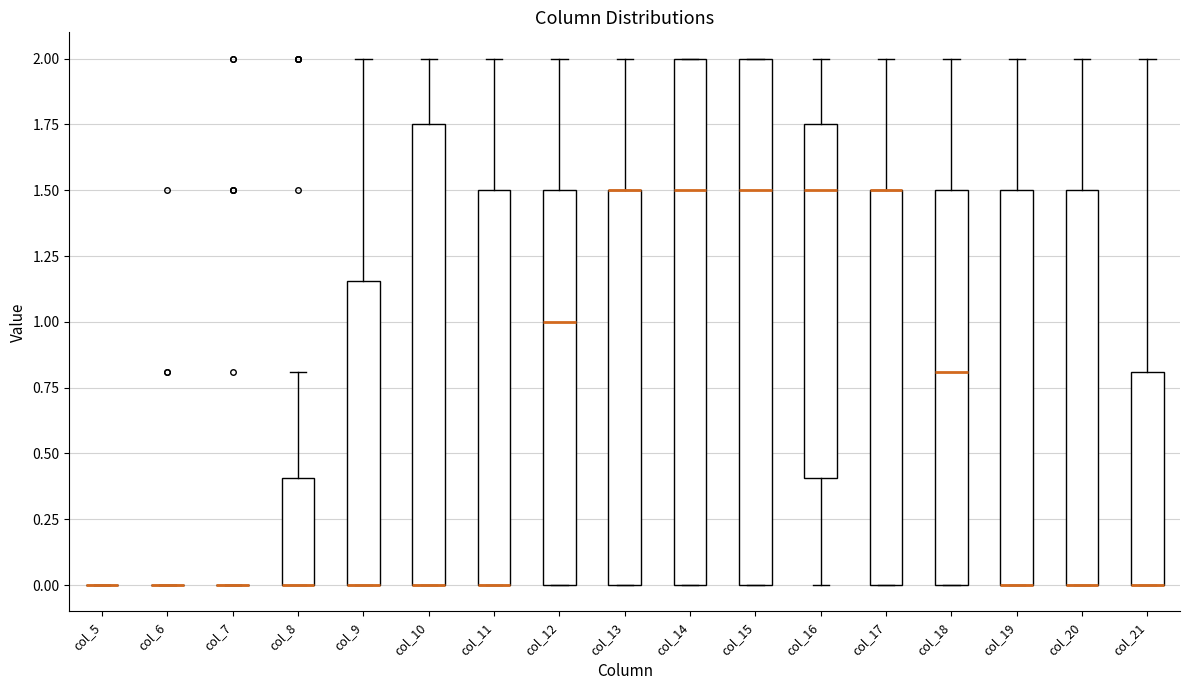

Where does the upper whisker of the box for col_18 end on the y-axis? The values are not printed on the chart, so give them approximately, as read against the axis.

2.00